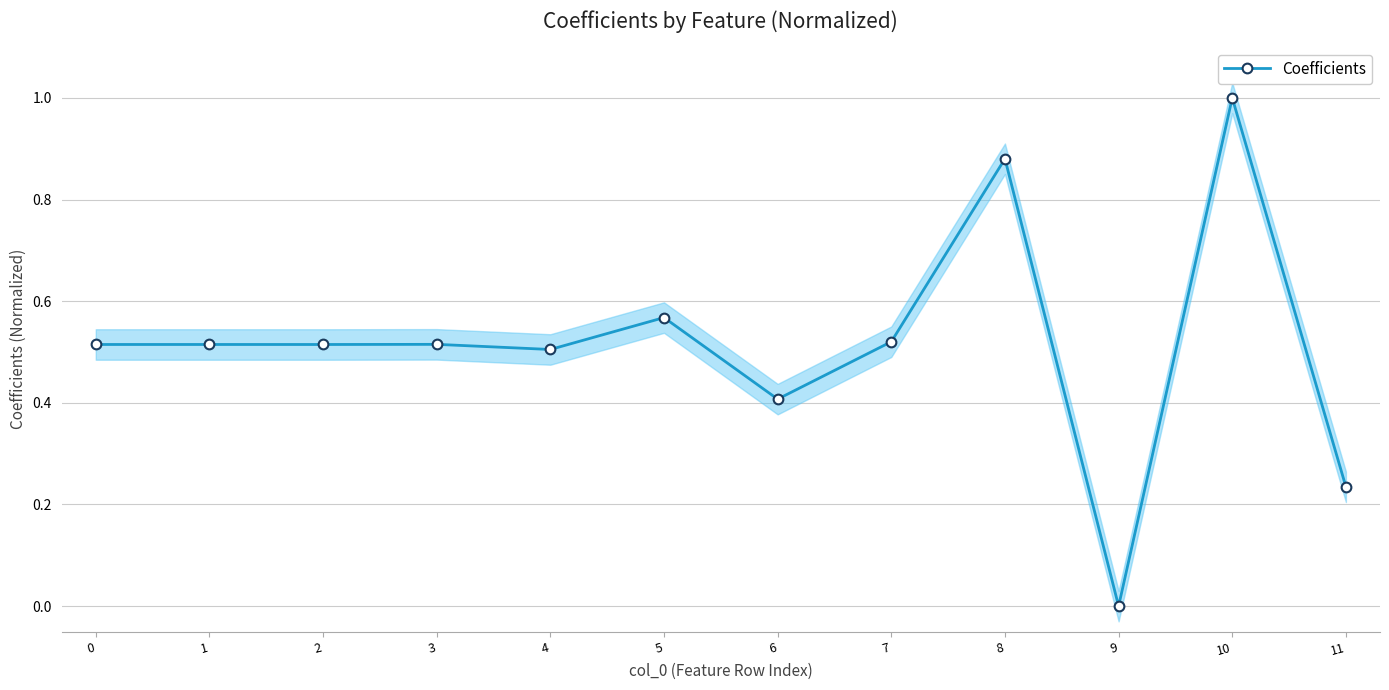

How many interior local peaks (higher than both neighbors) does the data have?

5